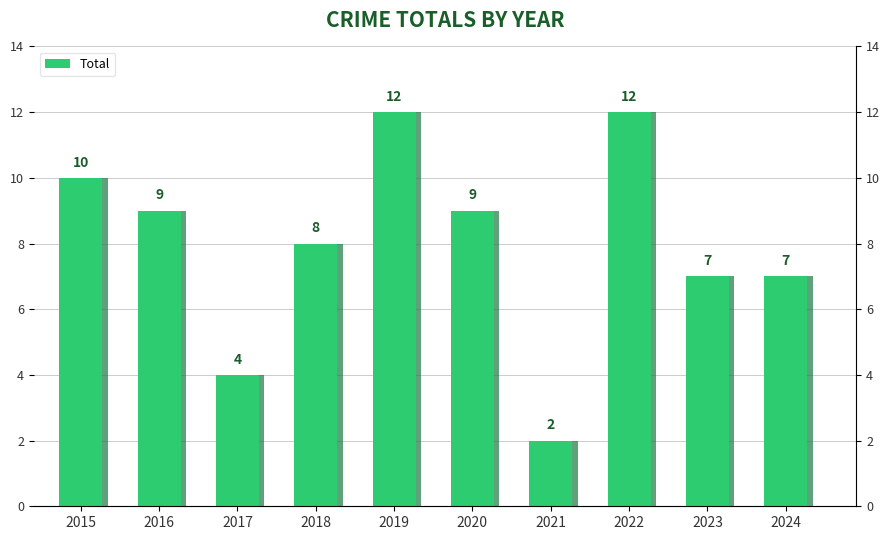

Reading right to left, transcribe all the data shown in this chart.

2024=7	2023=7	2022=12	2021=2	2020=9	2019=12	2018=8	2017=4	2016=9	2015=10